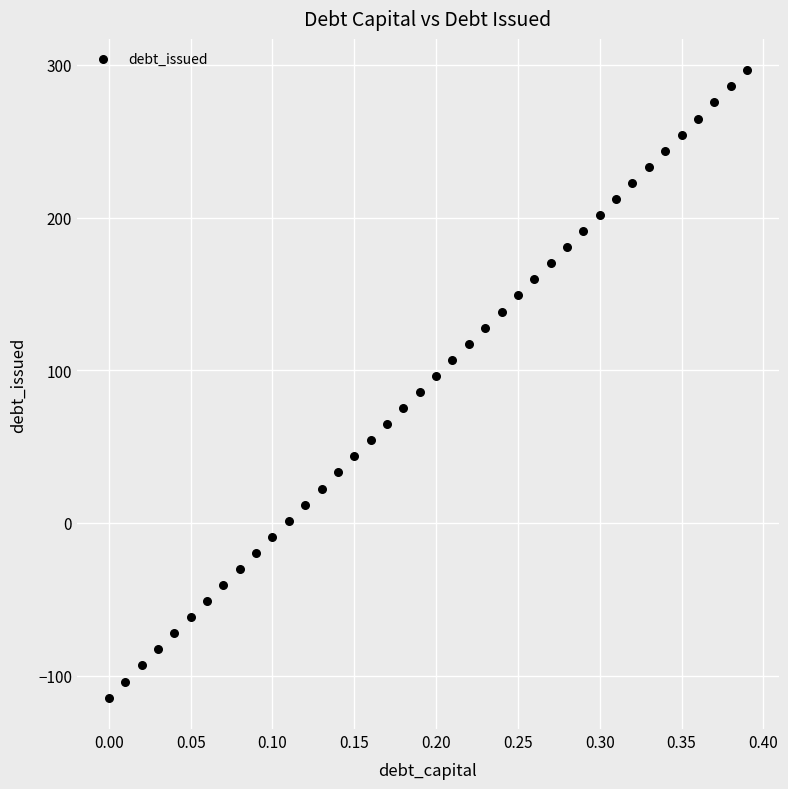

What is the range of Y values (max minus min)?

411.0